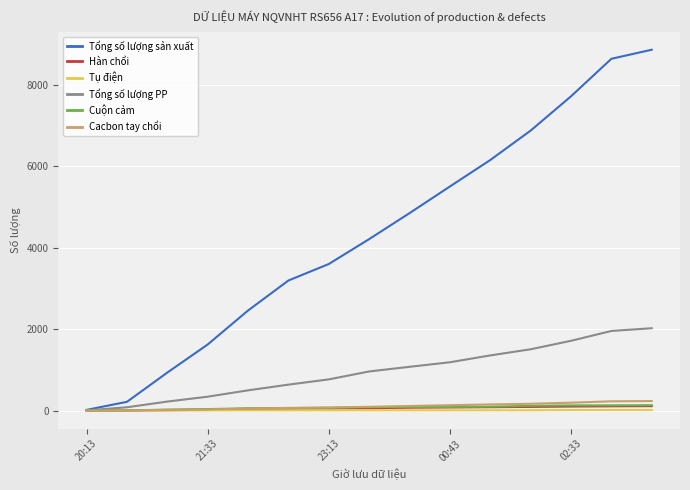

Which series has the largest total across all categories?

Tổng số lượng sản xuất